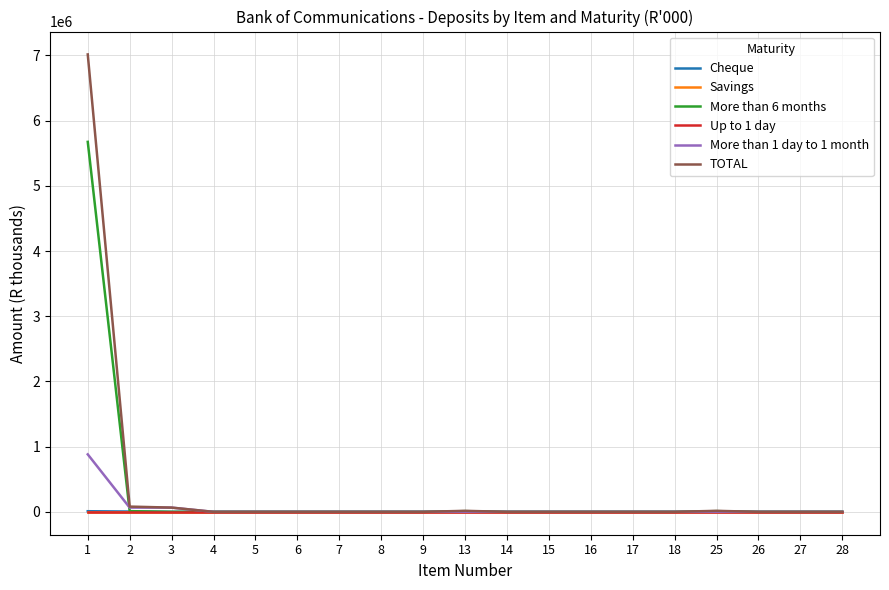

True or false: More than 6 months and Savings cross at least once.

False